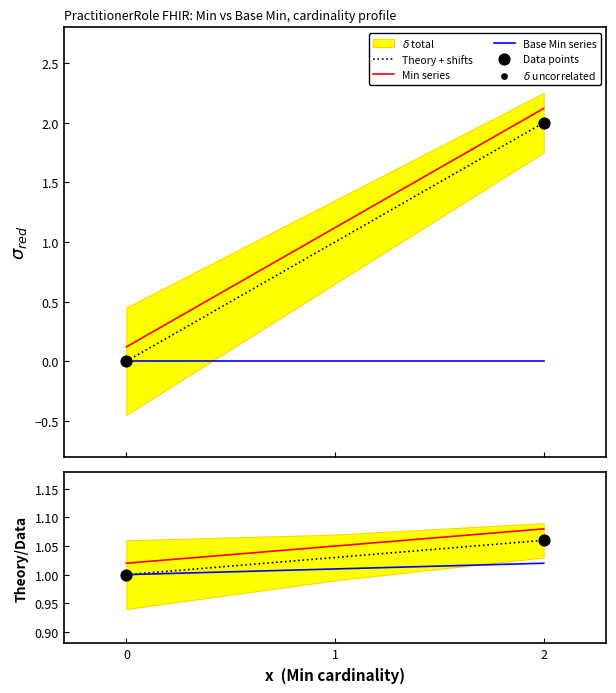

Which series contains the highest Y value?

Min